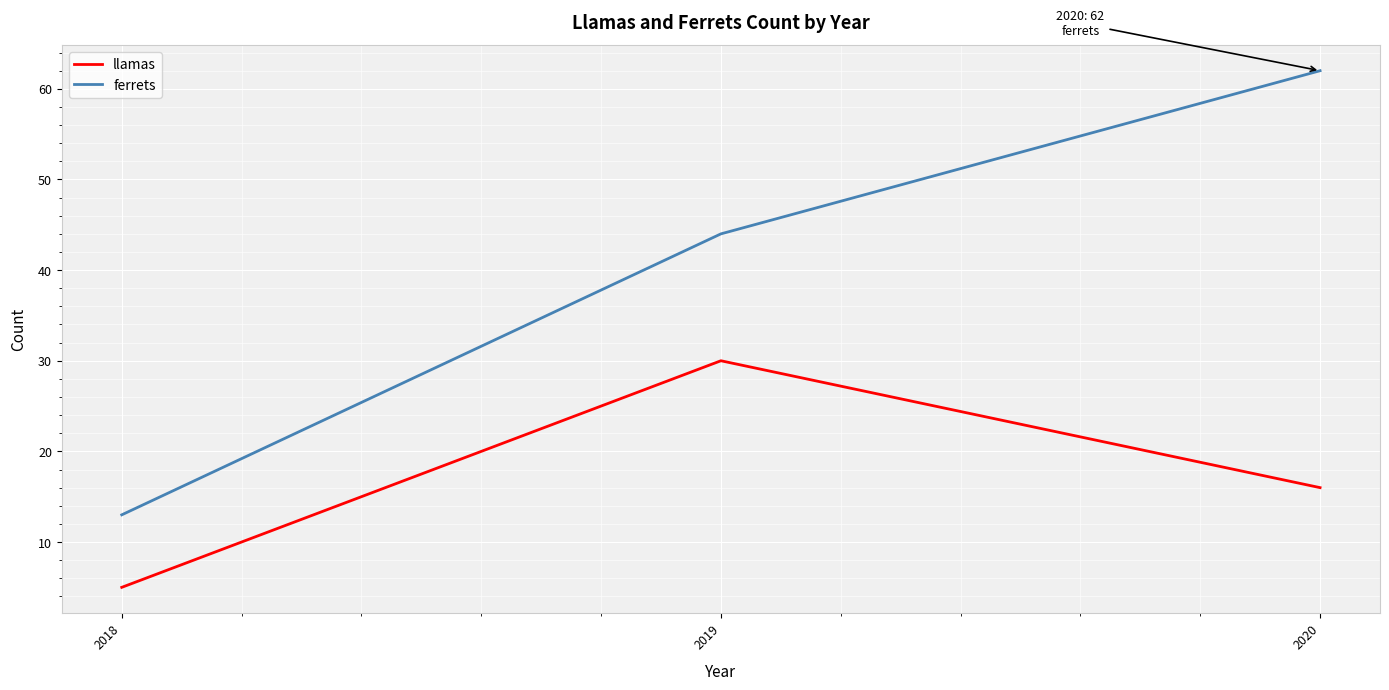

What is the highest value of the llamas series?

30